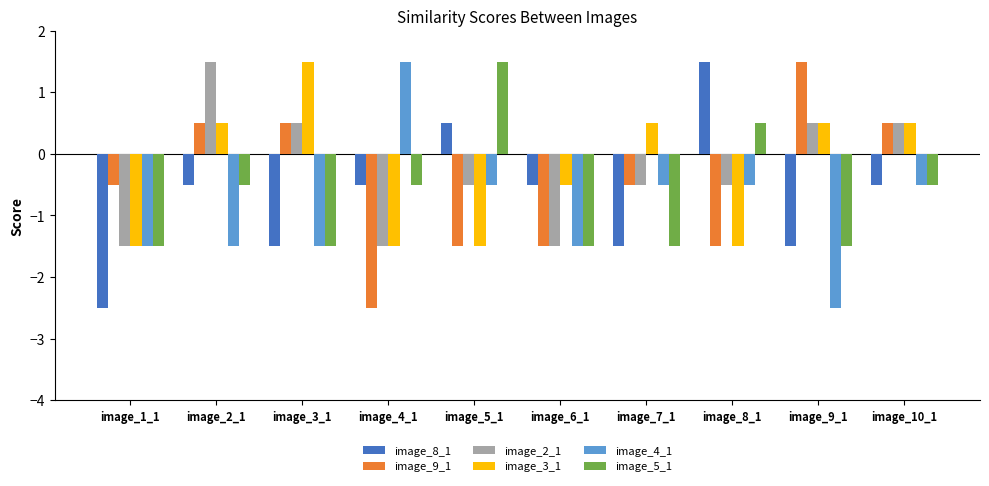

At how many categories does at least one series exceed -1?

10